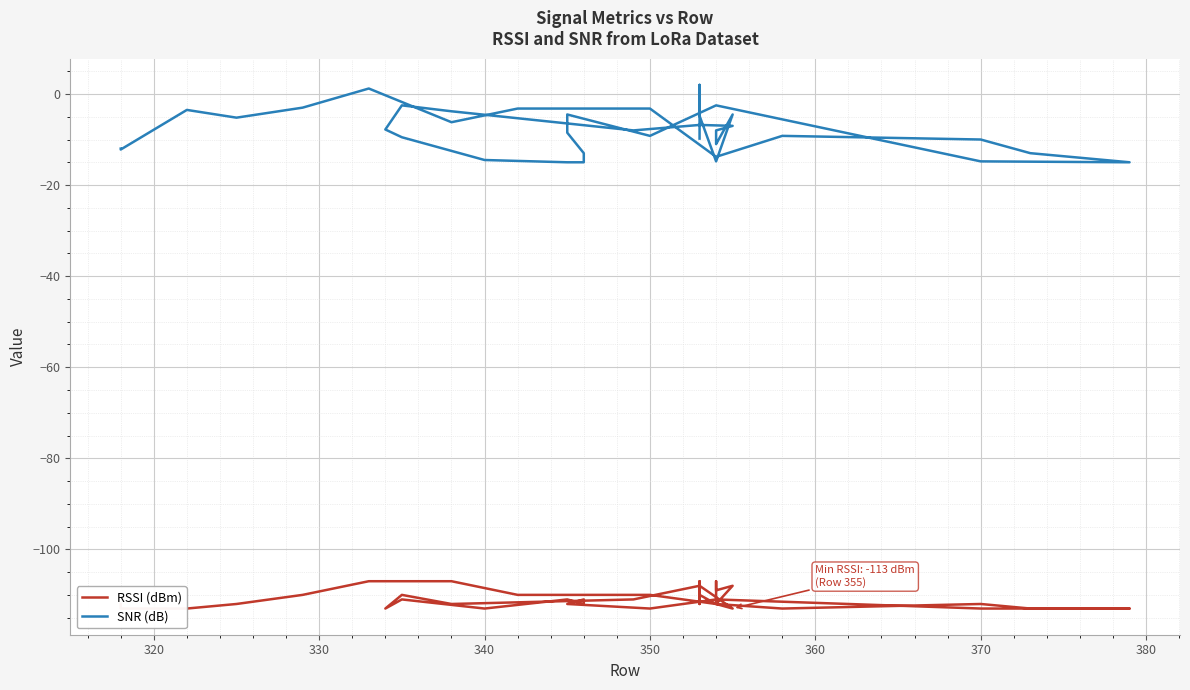

What is the maximum value for RSSI (dBm)?

-107.0